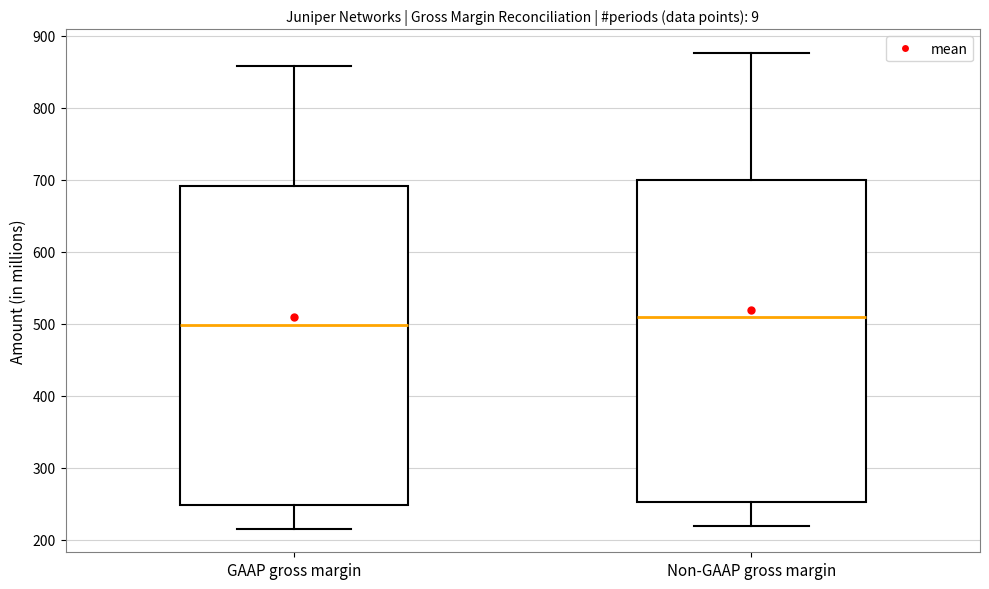

Reading left to right, transcribe this box plot: for each box, give where its median line is, the range the box spans, and where its two whiskers end, as read against the y-axis. The values are not printed on the chart, so give them approximately, as read against the axis.

GAAP gross margin: median 500, box 250 to 690, whiskers 220 to 860
Non-GAAP gross margin: median 510, box 250 to 700, whiskers 220 to 880